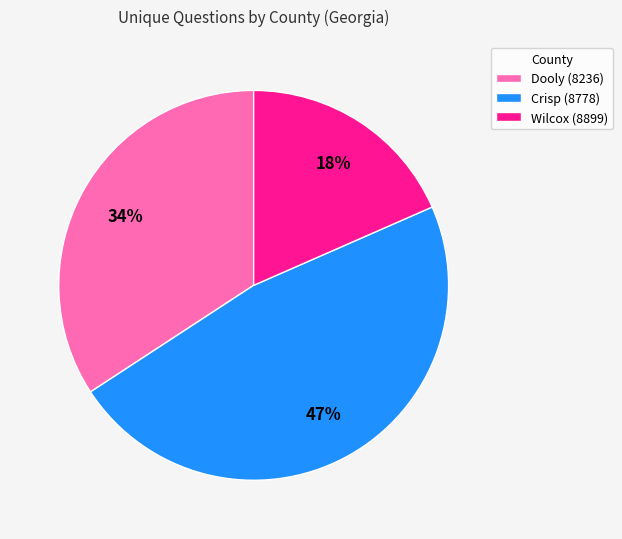

Is it true that Dooly (8236) is 40% of the pie?

False